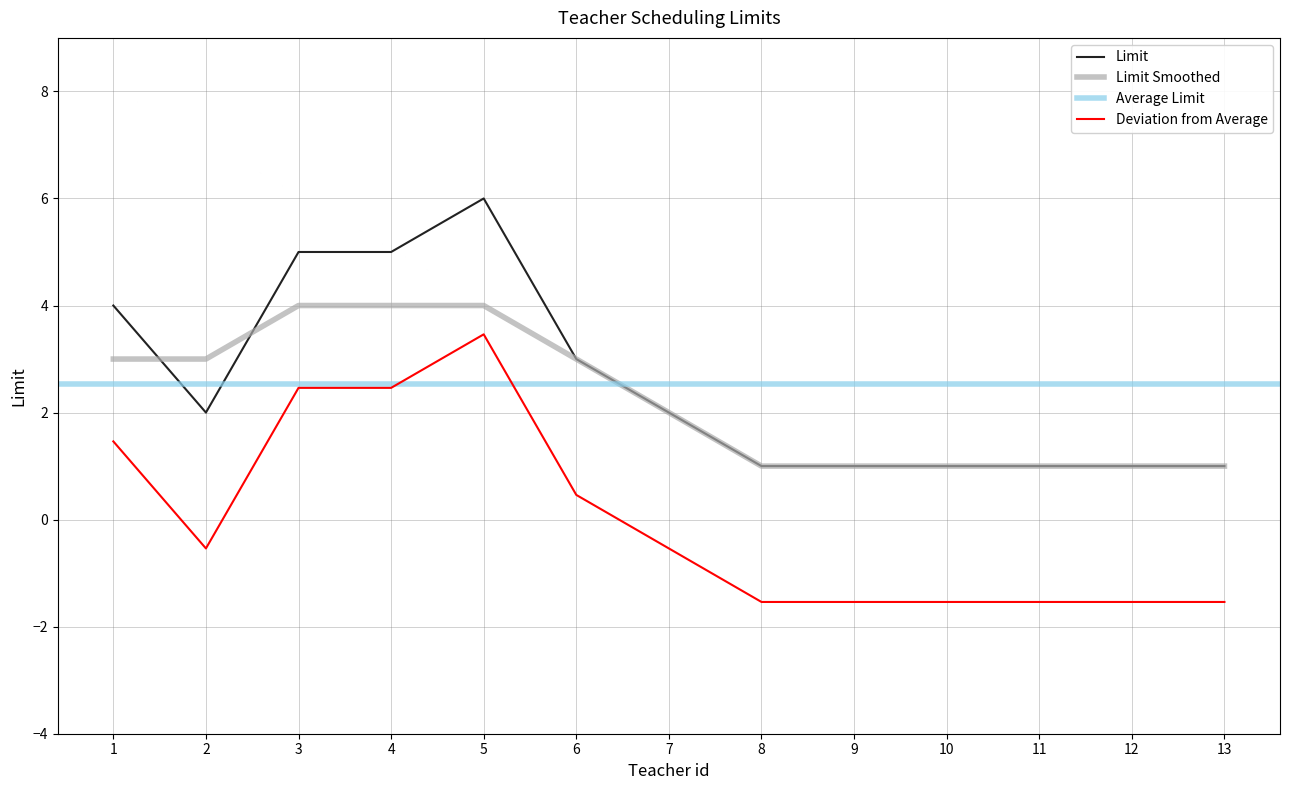

Which category has the highest value across all series?

5